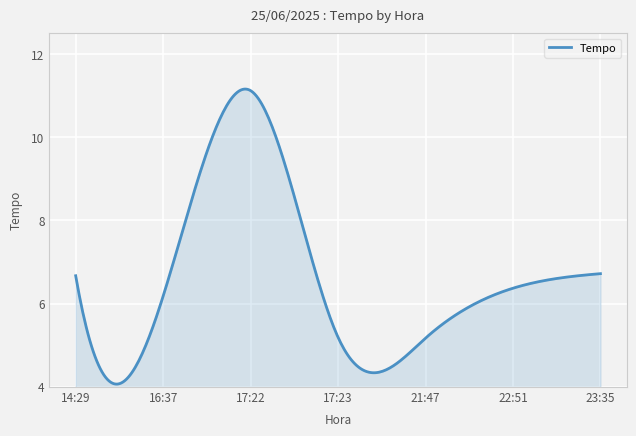

What is the minimum value shown in the chart?

4.1